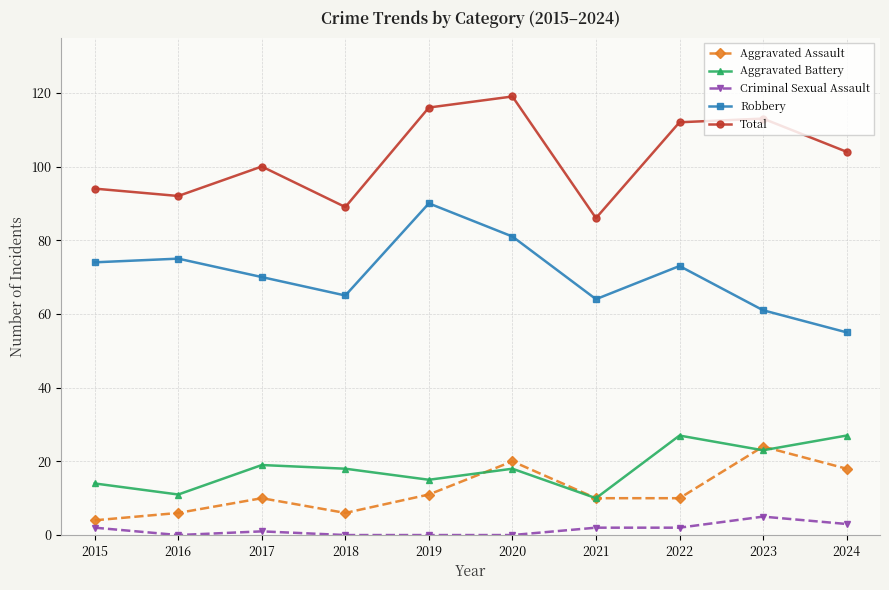

What is the difference between the maximum and minimum values in the Criminal Sexual Assault series?

5